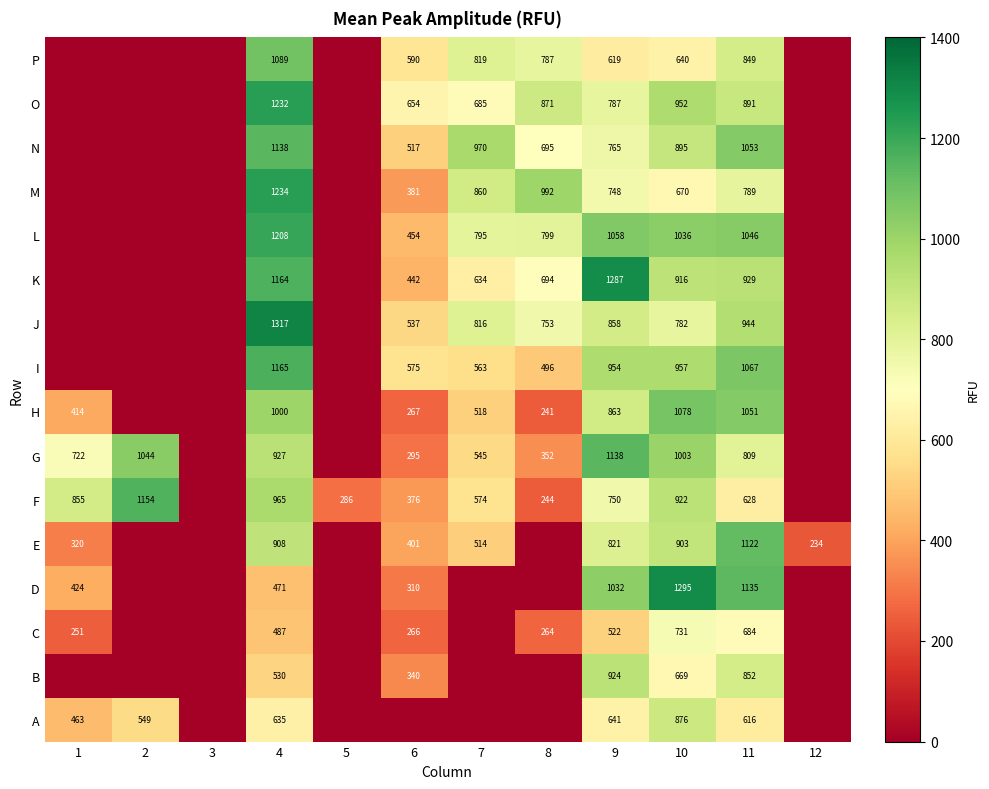

Is it true that G equals 1138 at 9?

True